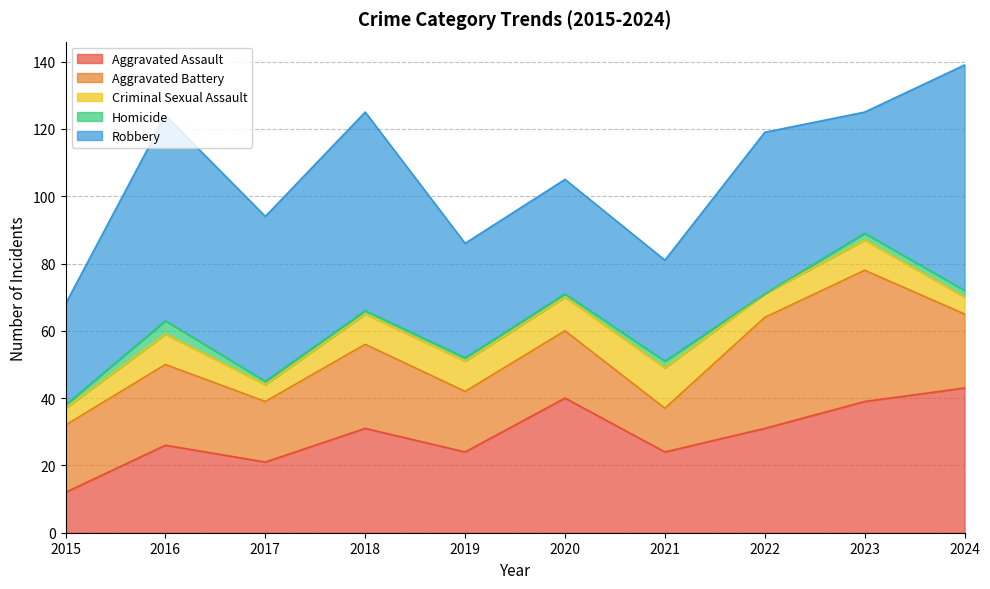

Which series has the largest range (max minus min)?

Robbery